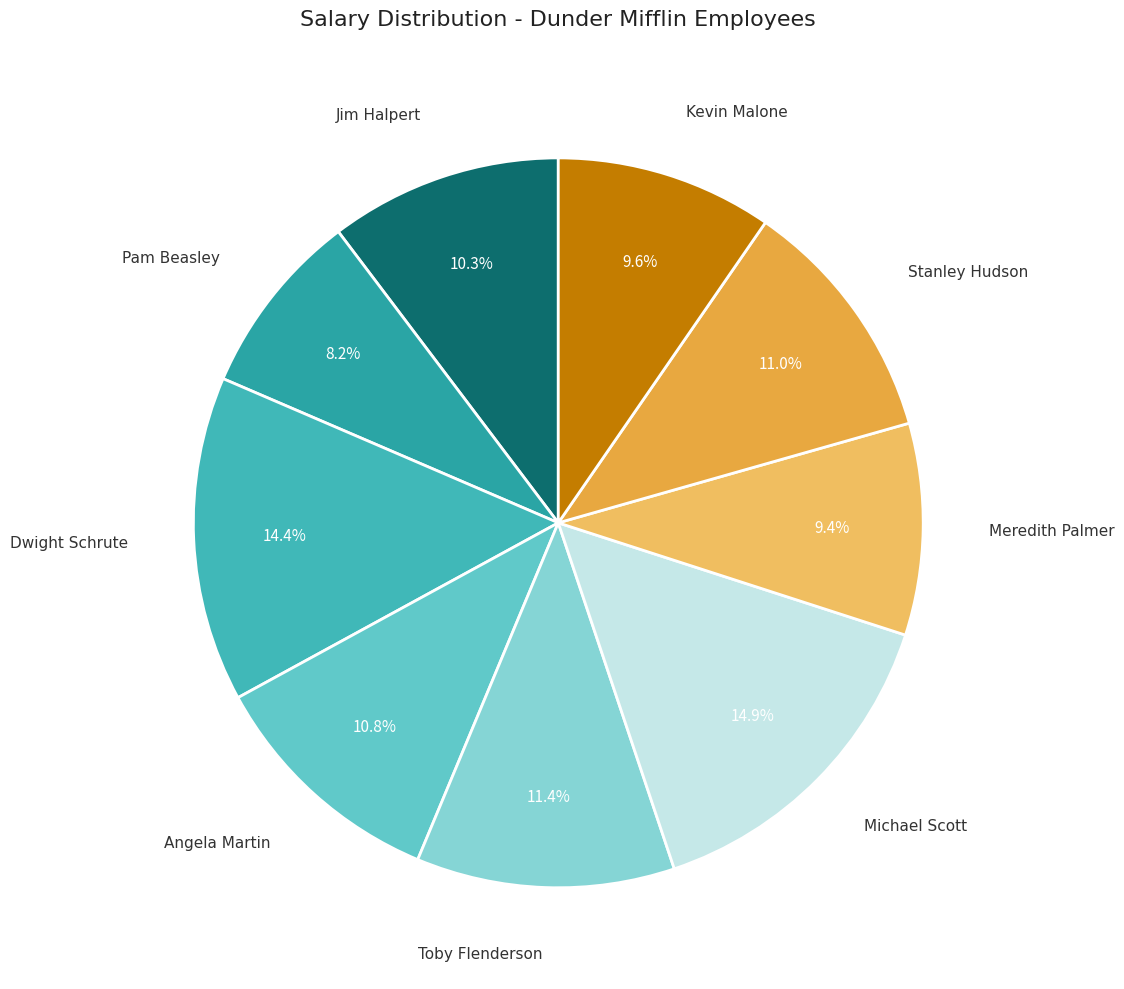

The Angela Martin slice represents 1% of the pie. True or false?

False